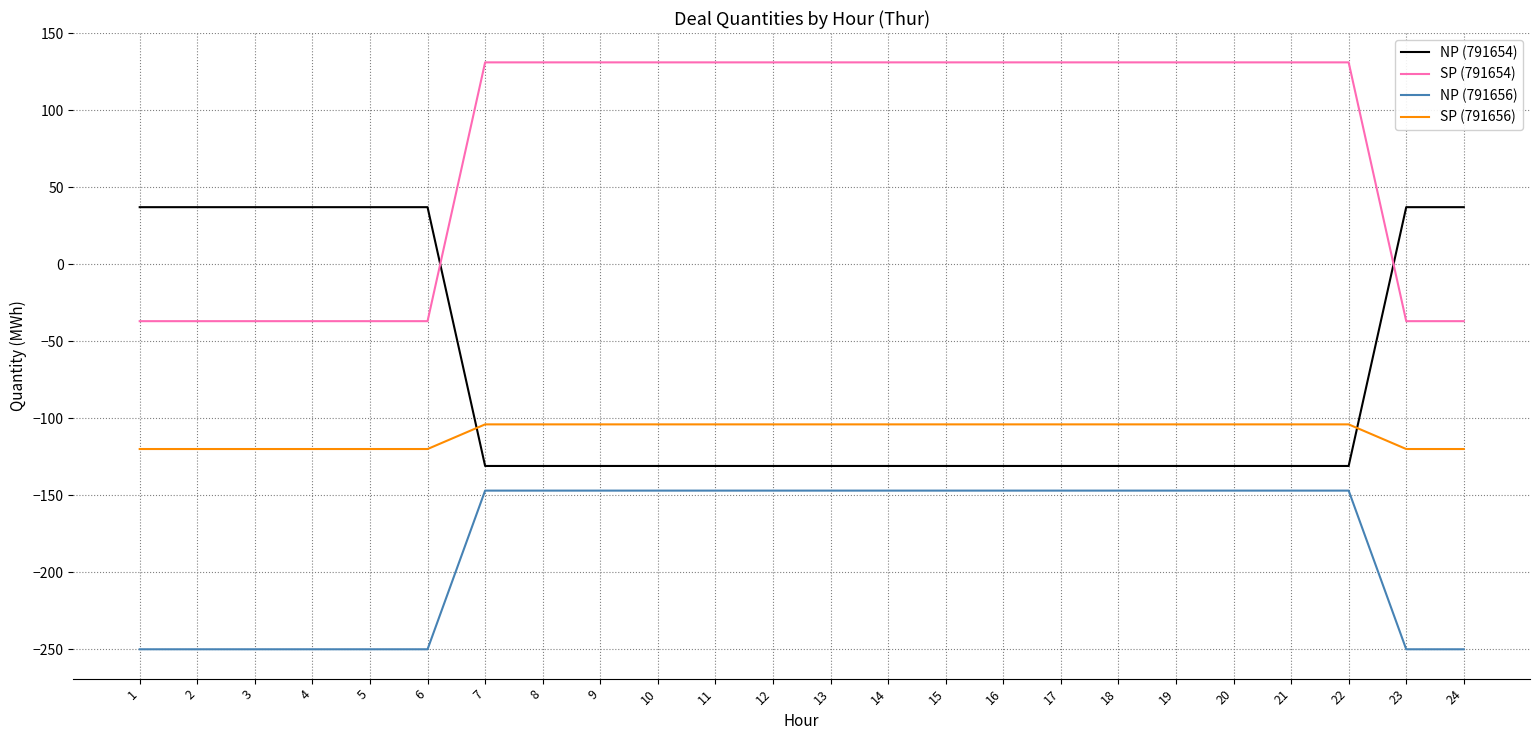

What is the spread (max minus min) of values at 6?

287